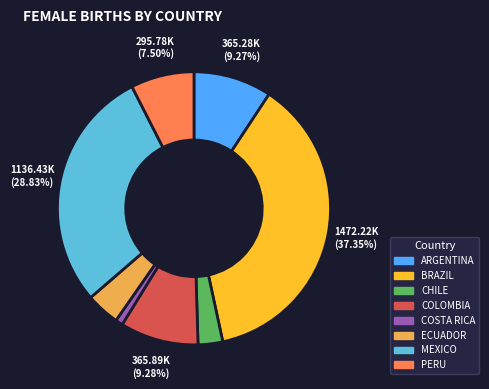

How many segments does this pie chart have?

8